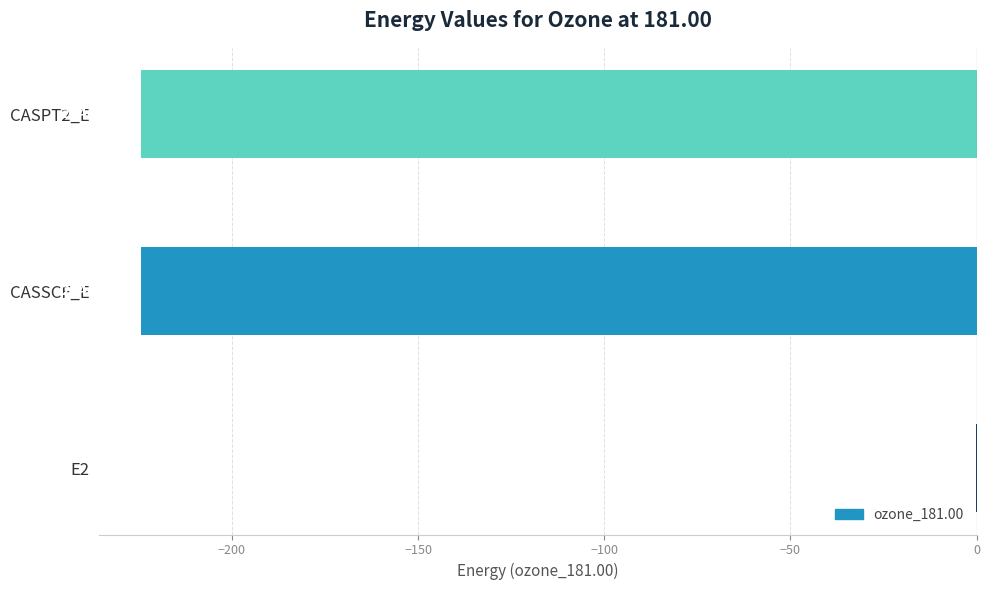

What is the change in value from E2 to CASPT2_E?

-224.3